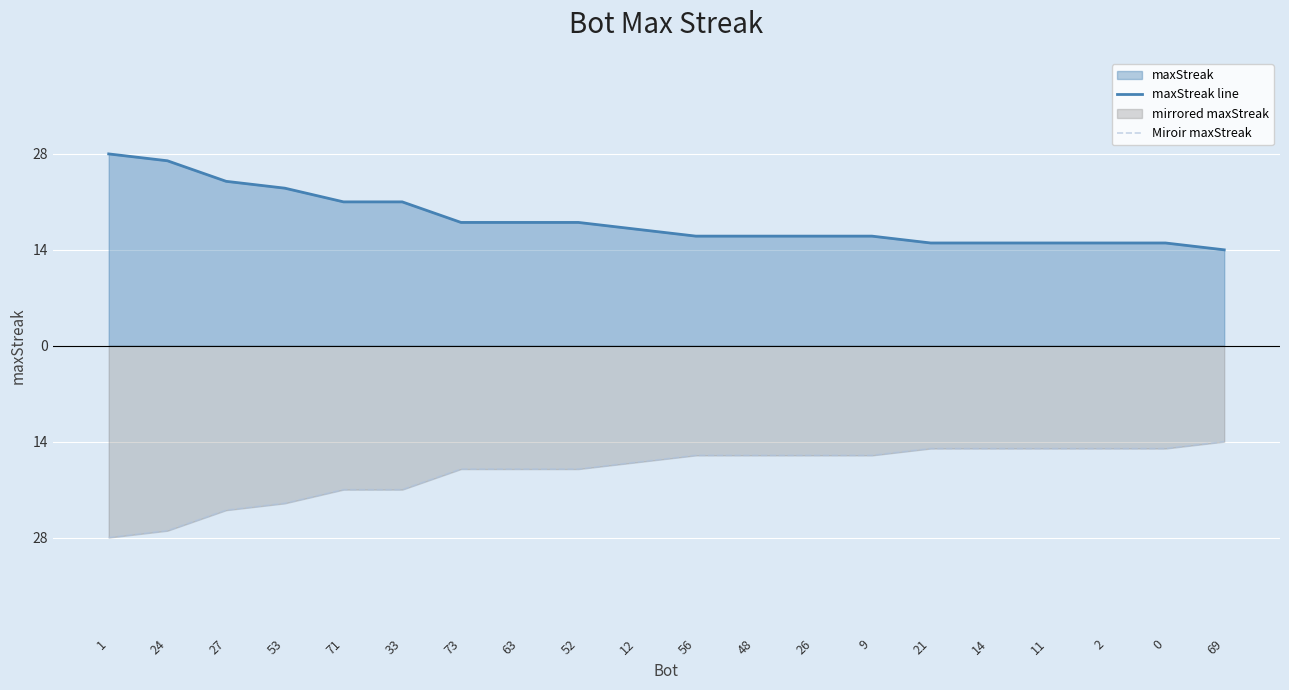

What is the average value of the maxStreak line series?

18